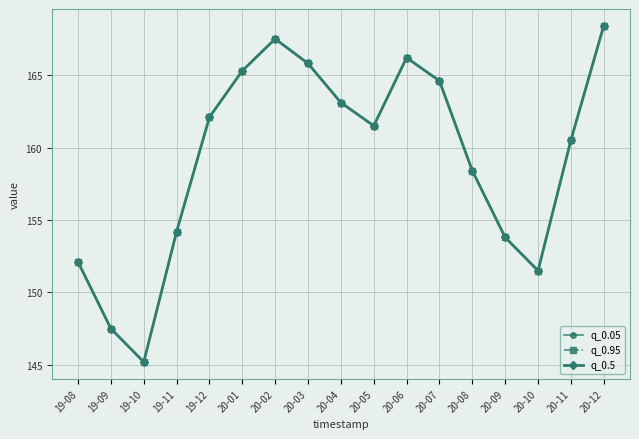

List the labels in order of q_0.5 value, largest first.

20-12, 20-02, 20-06, 20-03, 20-01, 20-07, 20-04, 19-12, 20-05, 20-11, 20-08, 19-11, 20-09, 19-08, 20-10, 19-09, 19-10